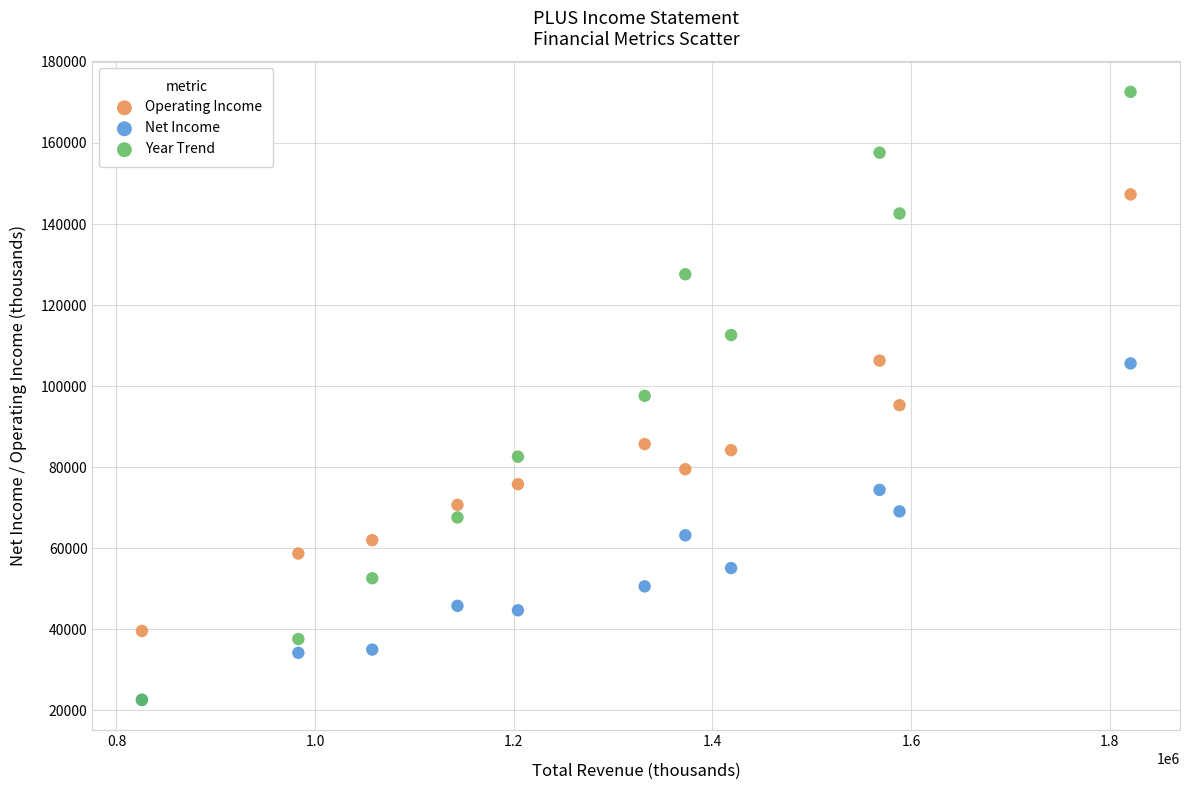

In the Operating Income series, what Y value is closest to 93450?

95300